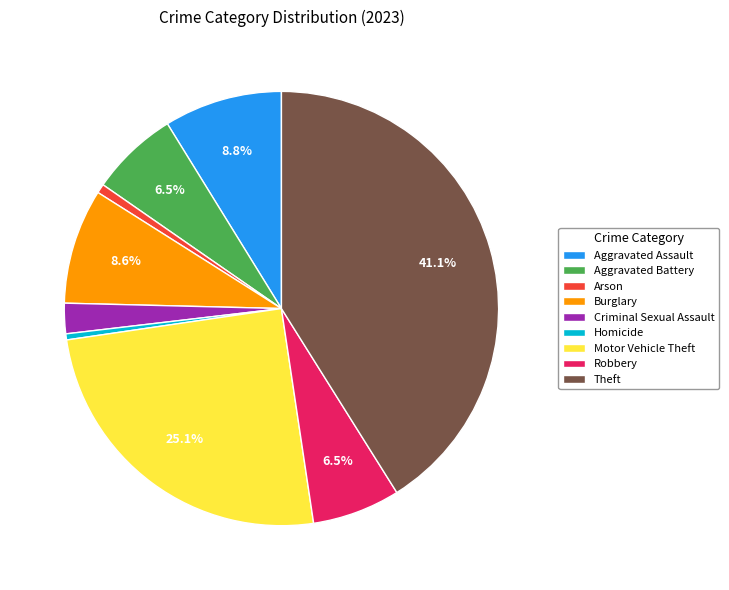

Count the number of slices in the pie.

9